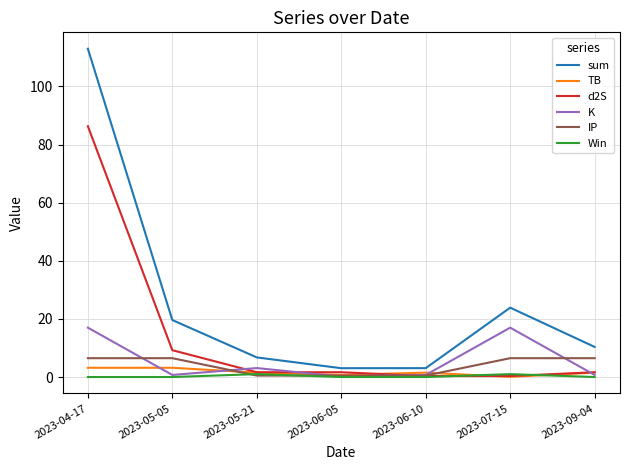

What is the difference between the maximum and second lowest values in the TB series?

2.5